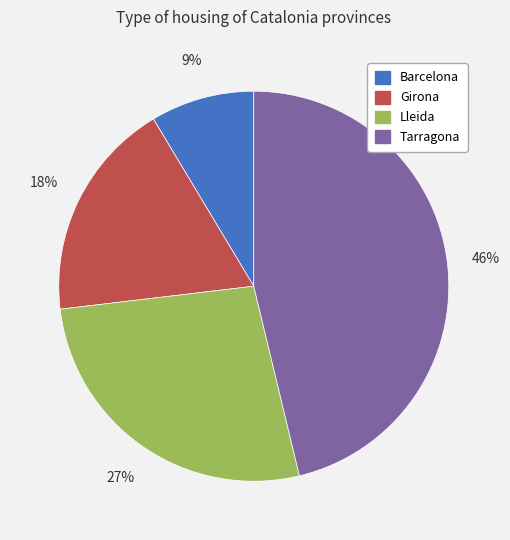

To the nearest percent, what percentage of the pie is Girona?

18%